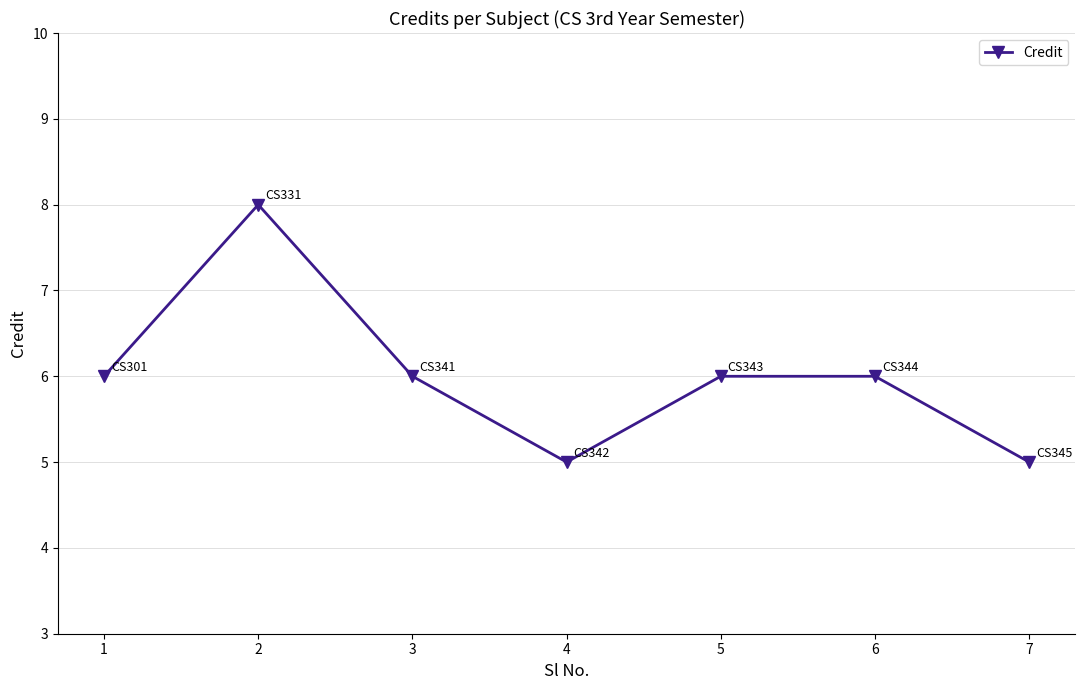

Reading left to right, list all the values displayed in this chart.

1=6	2=8	3=6	4=5	5=6	6=6	7=5